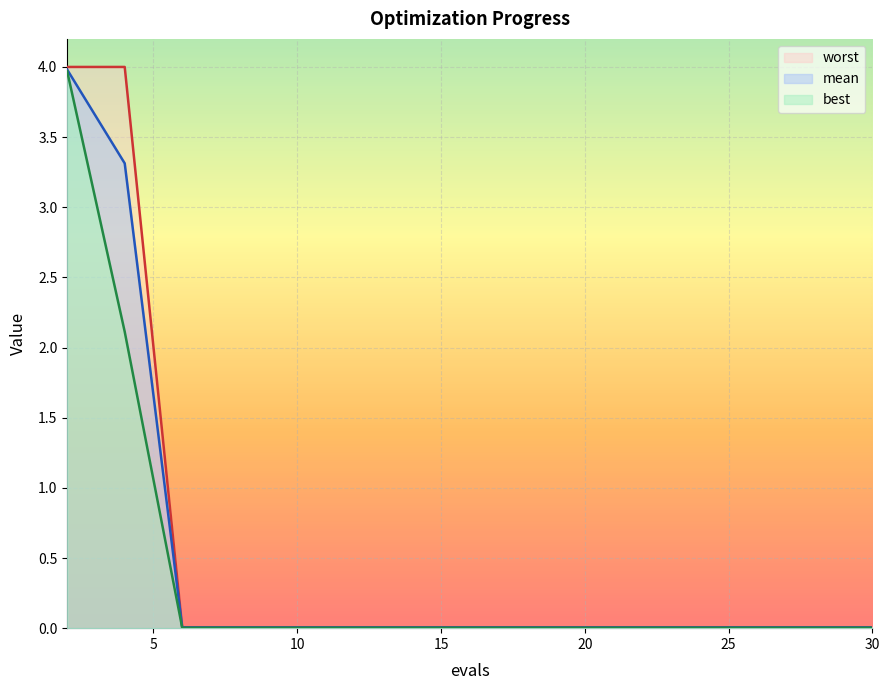

Which category has the lowest value in the best series?

6